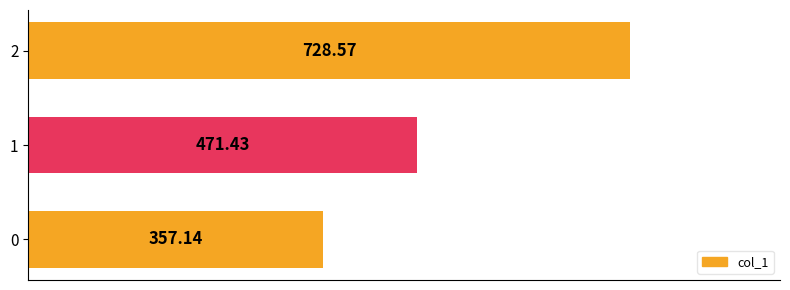

Rank the categories by value from lowest to highest.

0, 1, 2